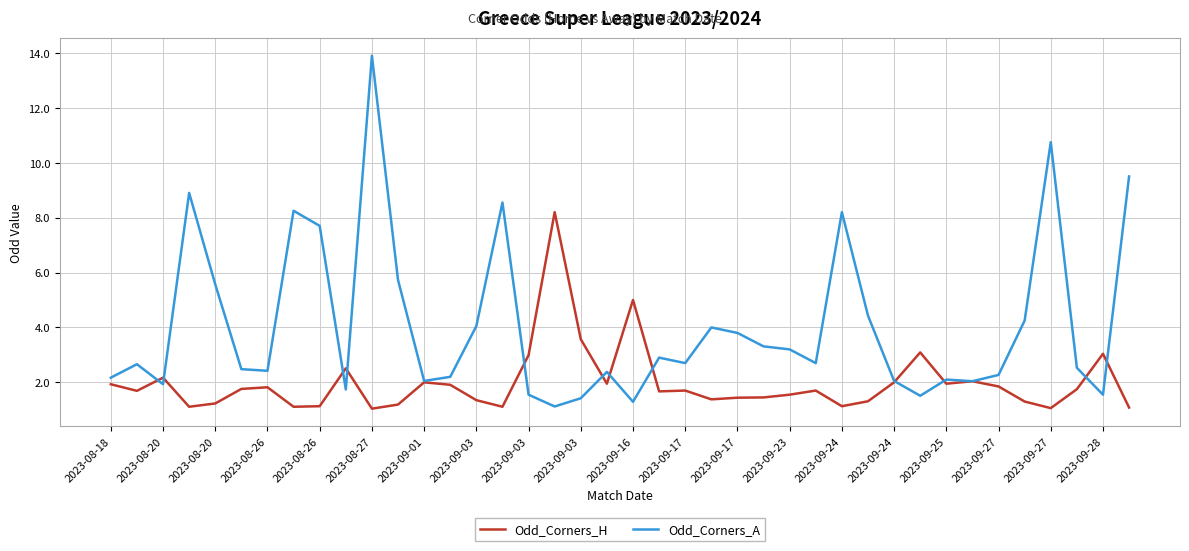

Which series has the largest total across all categories?

Odd_Corners_A